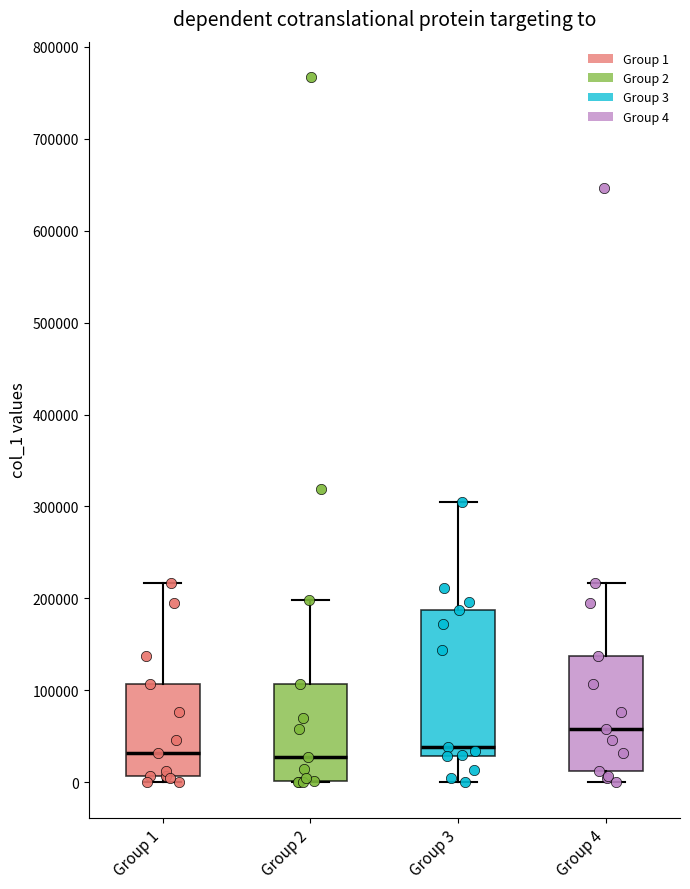

Reading left to right, read every box against the y-axis: the position of its median line, the range the box covers, and the ends of its whiskers. The values are not printed on the chart, so give them approximately, as read against the axis.

Group 1: median 30000, box 10000 to 110000, whiskers 0 to 220000
Group 2: median 30000, box 0 to 110000, whiskers 0 to 200000
Group 3: median 40000, box 30000 to 190000, whiskers 0 to 300000
Group 4: median 60000, box 10000 to 140000, whiskers 0 to 220000